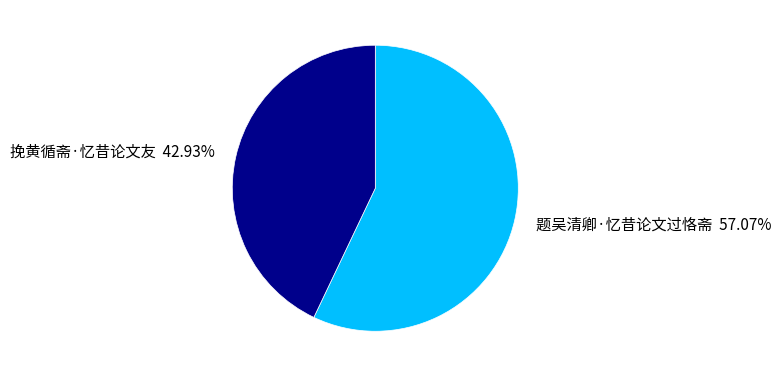

Does 题吴清卿·忆昔论文过恪斋 represent more than half of the total?

Yes